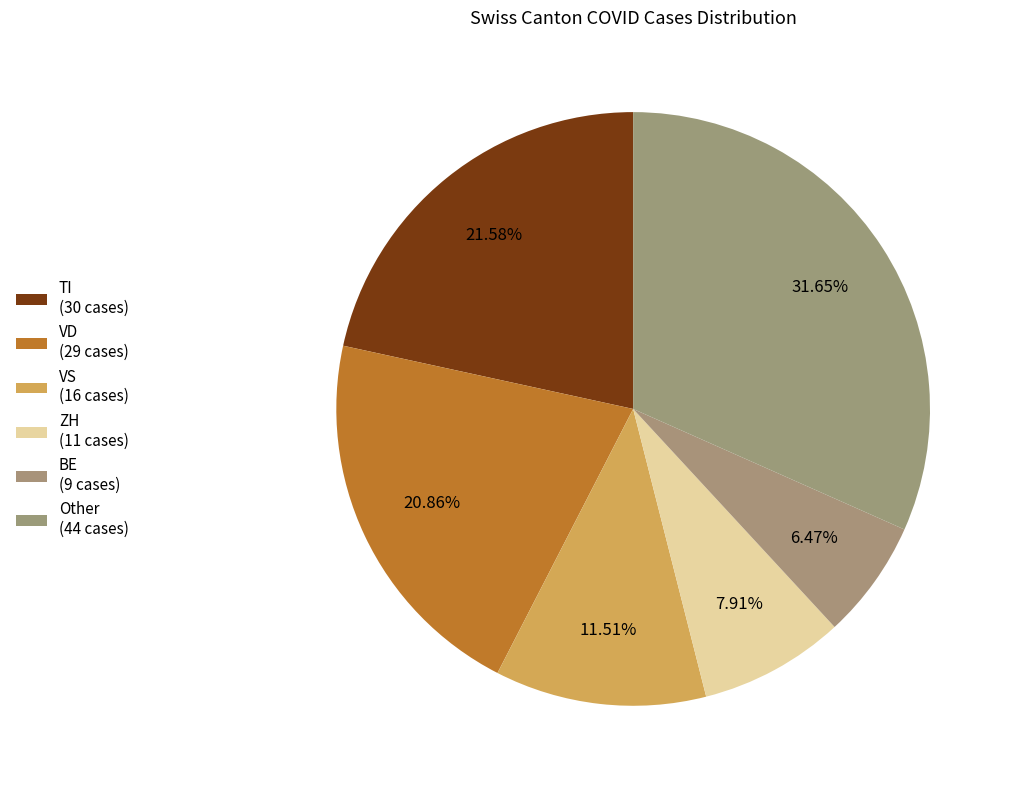

How many slices are in this pie chart?

6